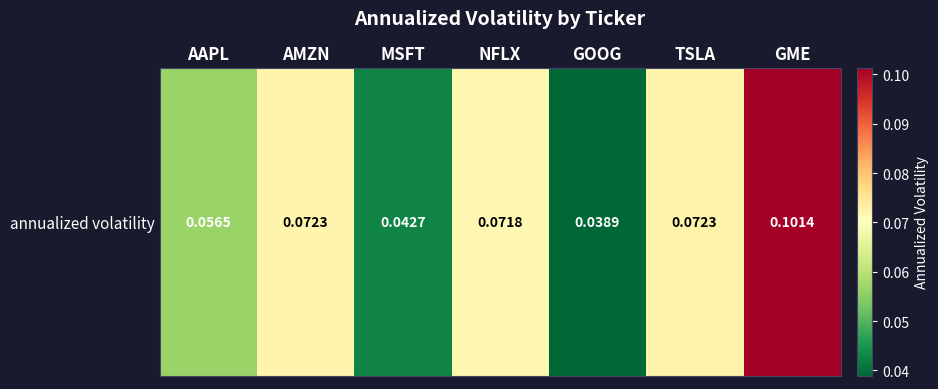

Is it true that the value at NFLX is 0.0?

False